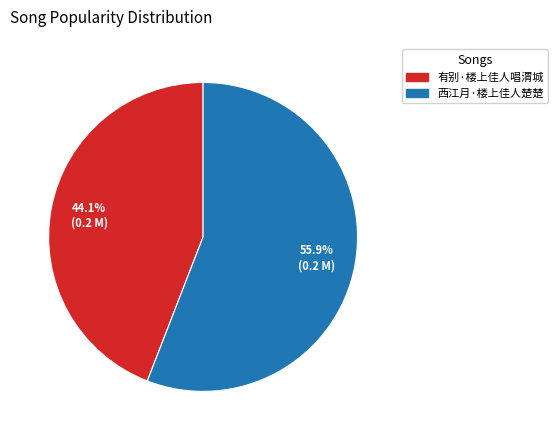

Which category has the smallest portion of the pie?

有别·楼上佳人唱渭城